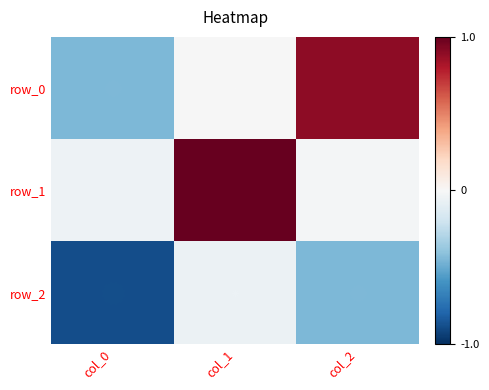

What value does the row_2 series have at col_0?

-0.9